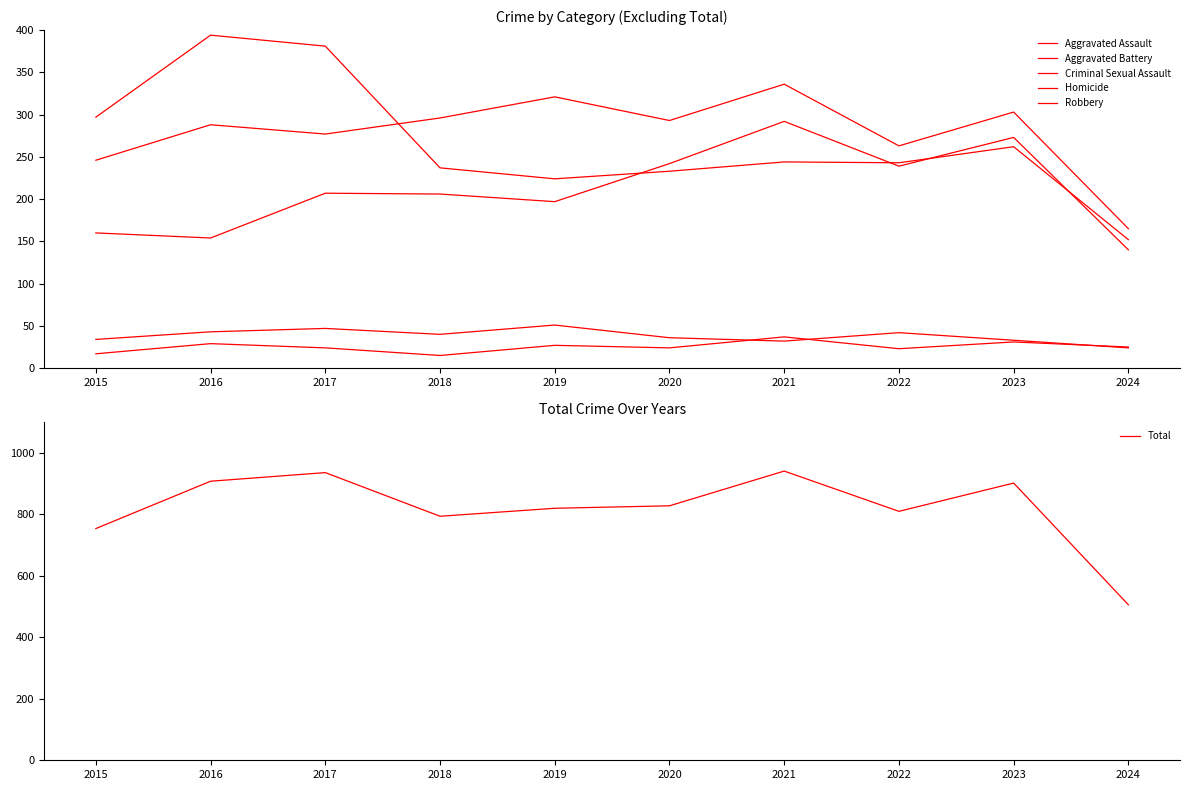

At which category does Aggravated Battery reach its first local valley?

2017